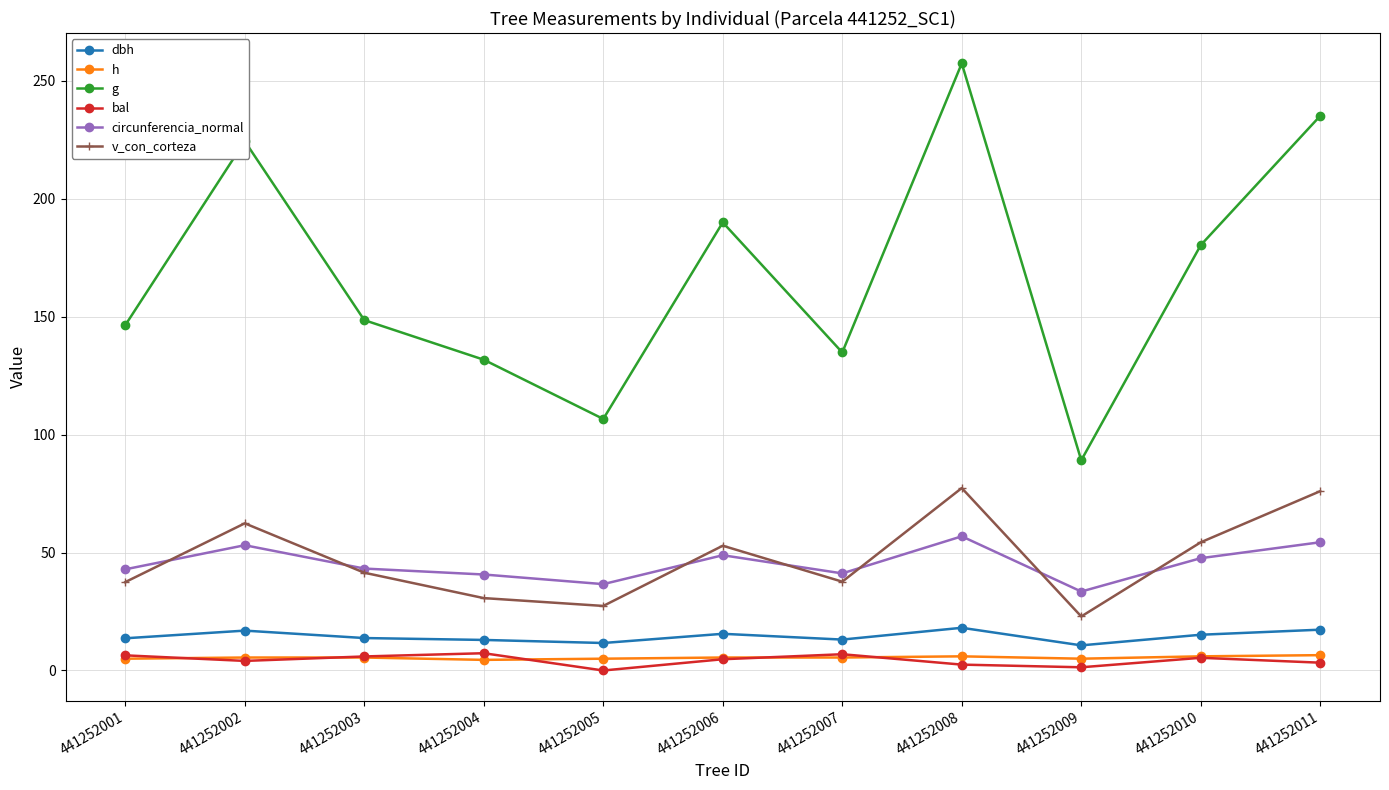

What is the sum of the circunferencia_normal values at 441252011 and 441252005?

91.0